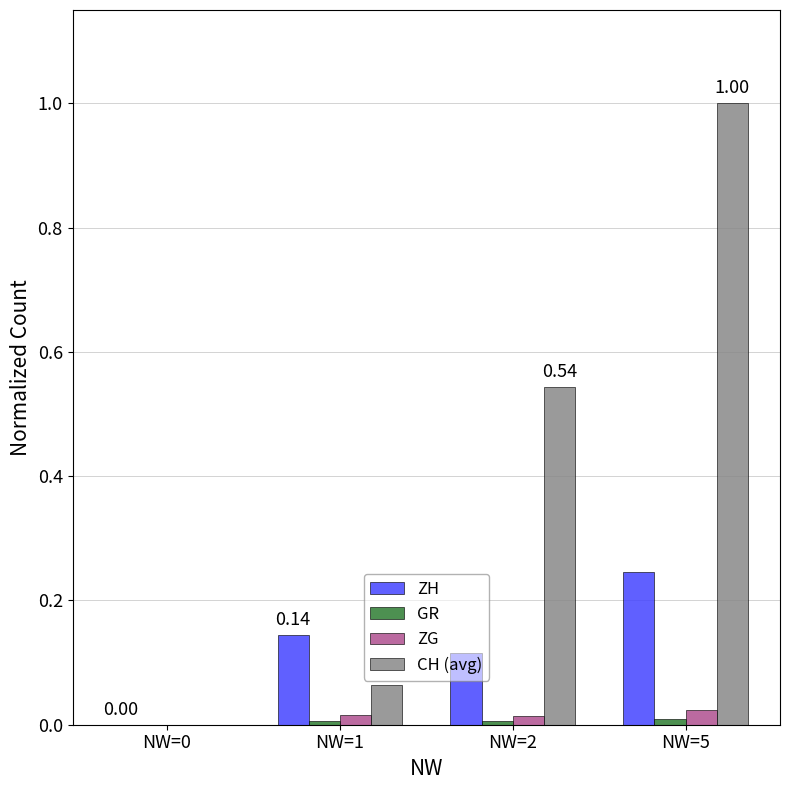

Is the value of ZH at NW=5 greater than the value of CH (avg) at NW=5?

No